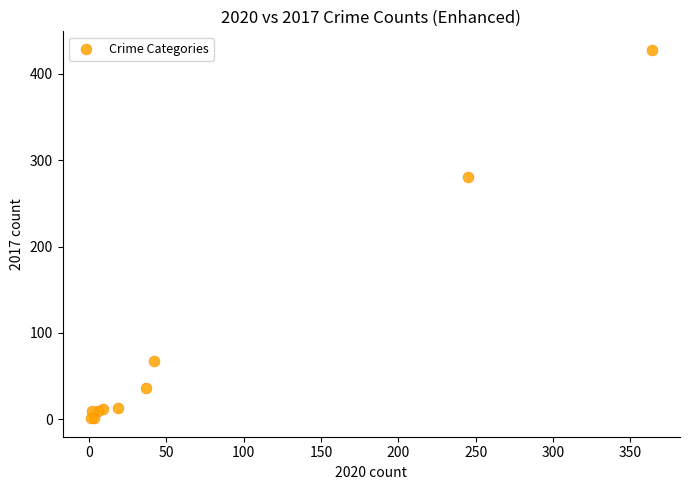

What Y value in the scatter plot is closest to 214?

280